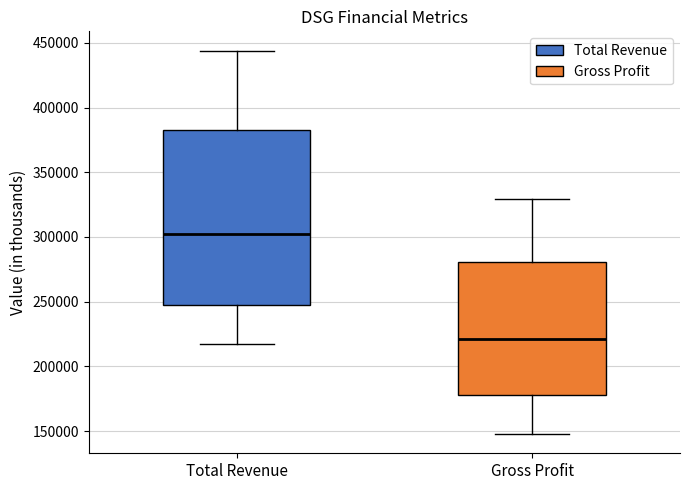

Comparing the boxes themselves (not the whiskers), which one is the tallest?

Total Revenue